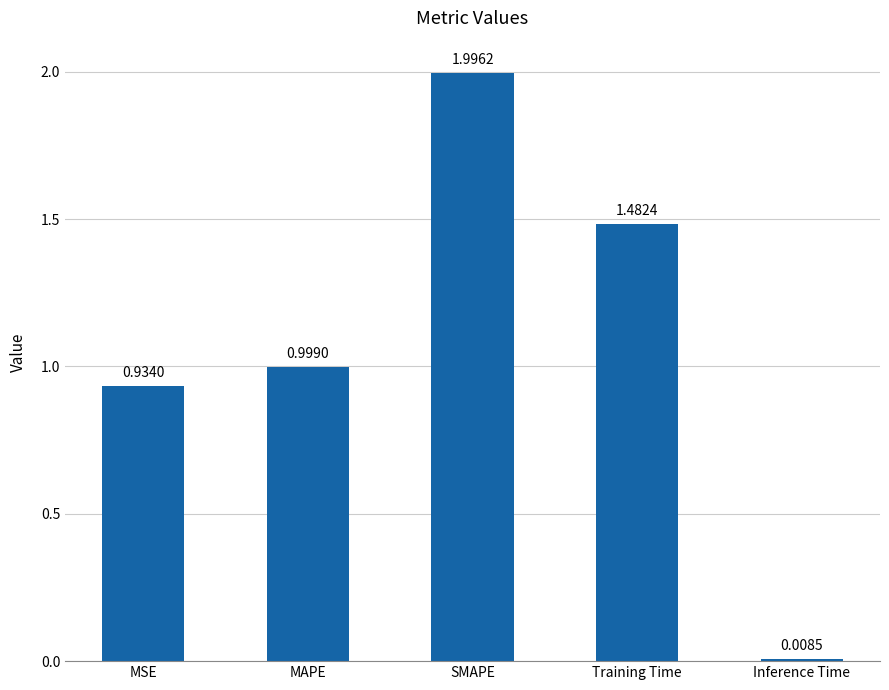

At which category does the chart reach its peak across all series?

SMAPE